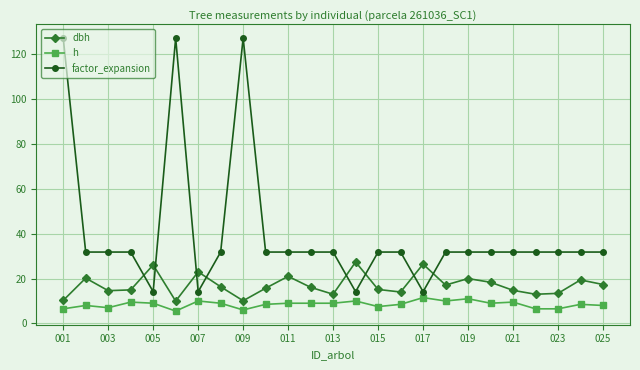

True or false: factor_expansion has more than 1 points higher than both neighbors.

True